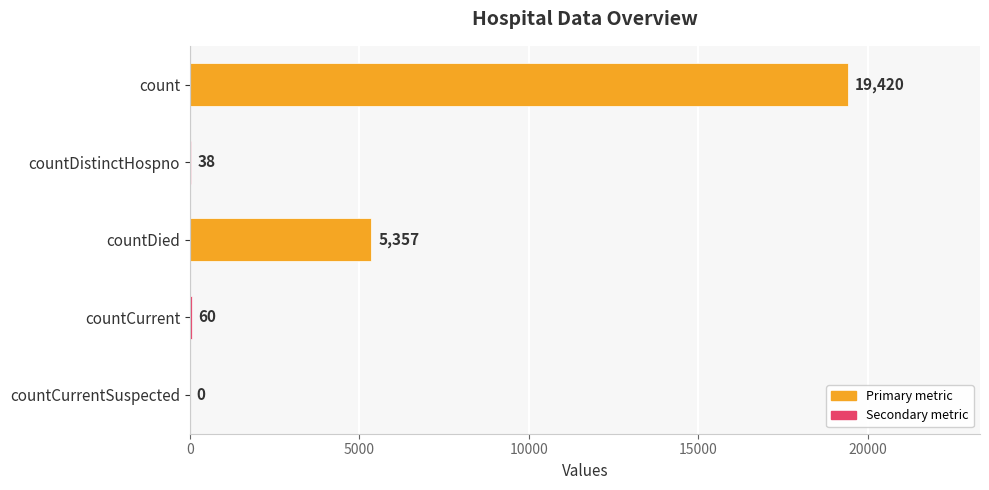

What is the change in value from countCurrent to countCurrentSuspected?

-60